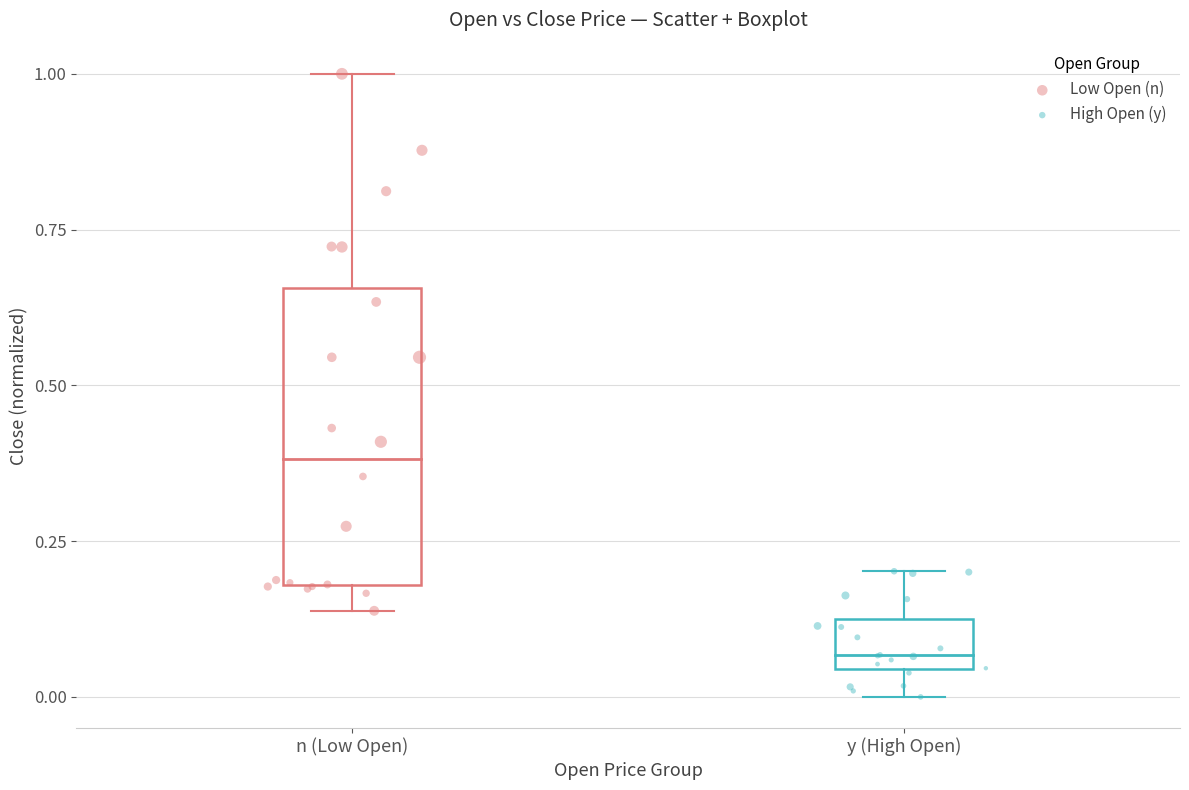

What are all the series names shown in the legend?

Low Open (n), High Open (y)